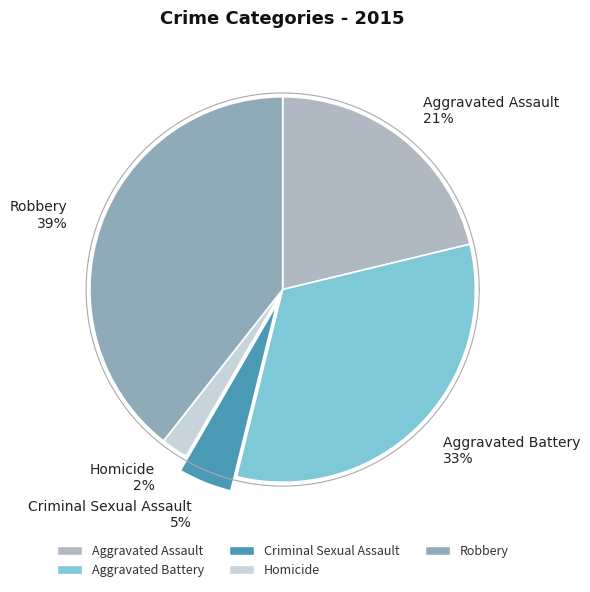

Is the sum of Homicide and Aggravated Assault greater than half?

No